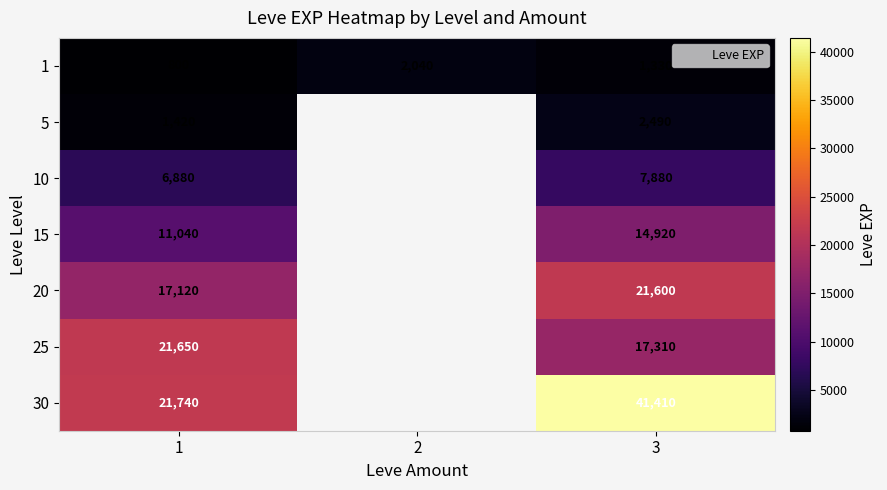

How many data points does each series have?

3